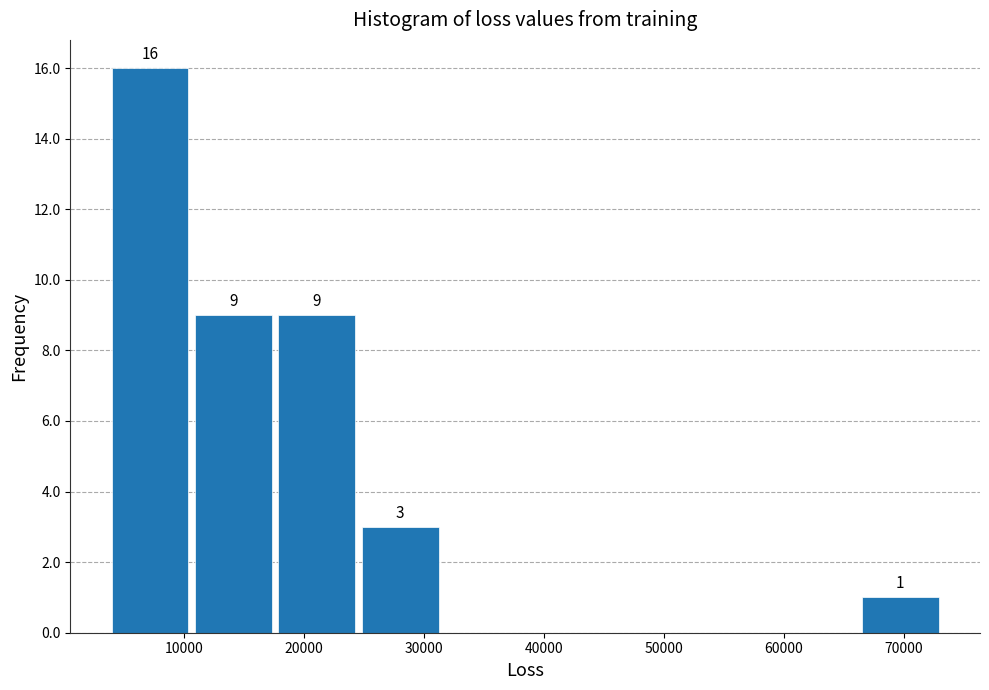

Over which range of the x-axis is the bar tallest?

4000 to 11000